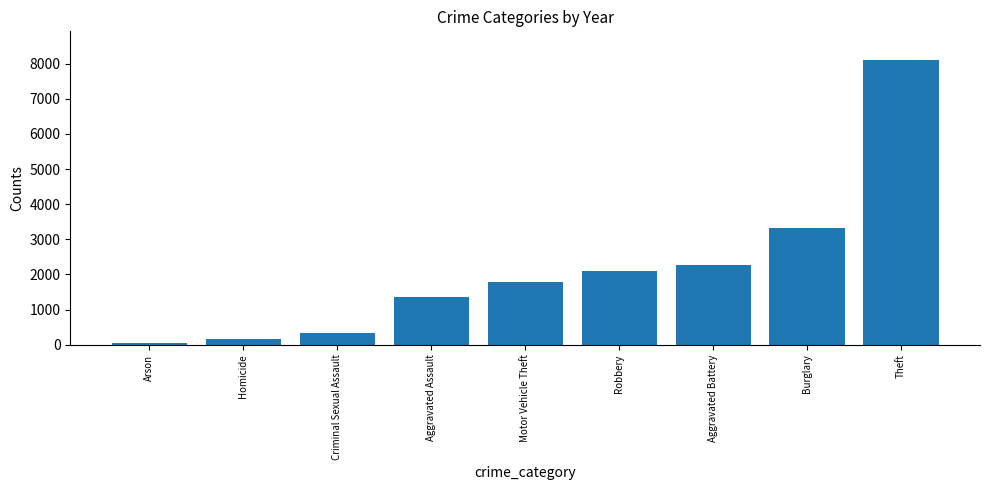

Reading right to left, transcribe all the data shown in this chart.

8112	3324	2264	2102	1800	1346	343	162	62